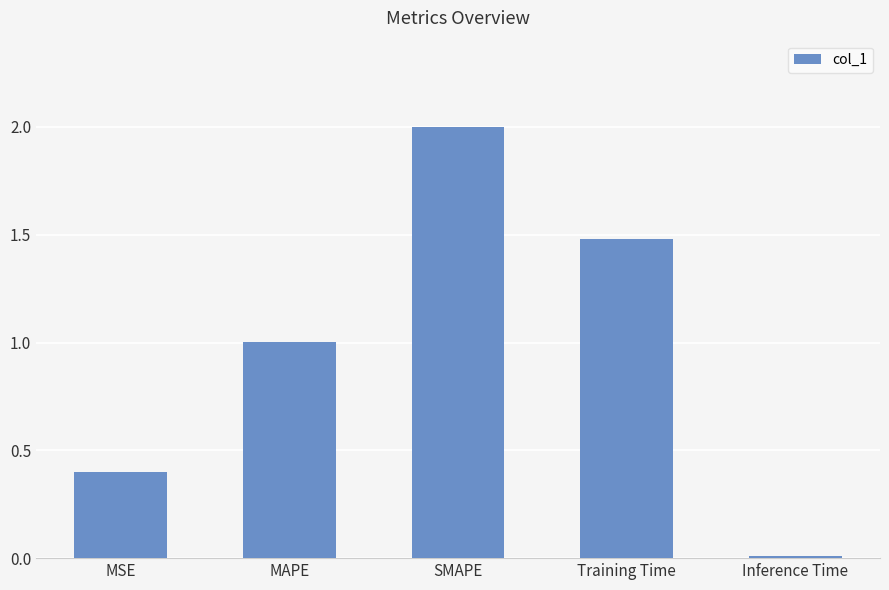

Which category has the lowest value across all series?

Inference Time